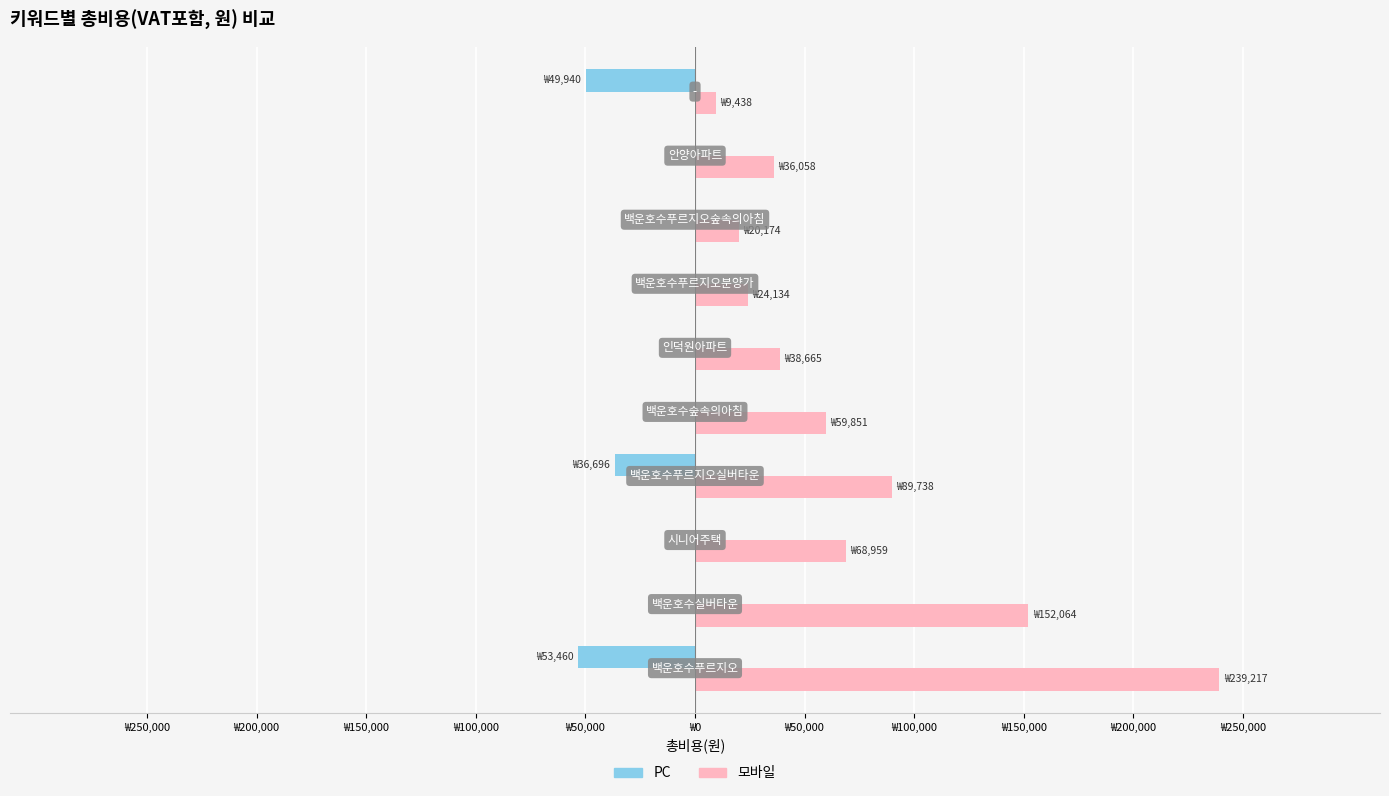

What are all the series names shown in the legend?

PC, 모바일